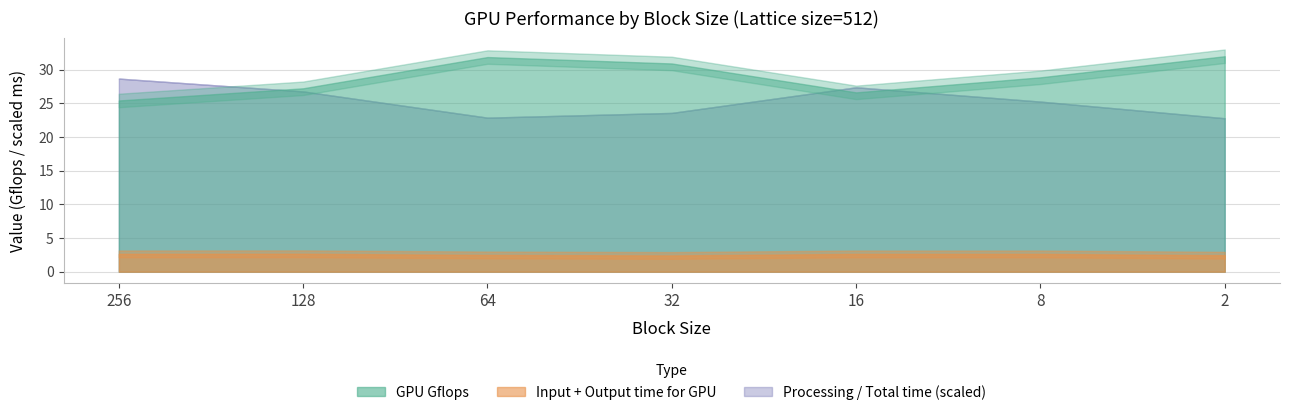

True or false: GPU Gflops and Output time for GPU cross at least once.

False